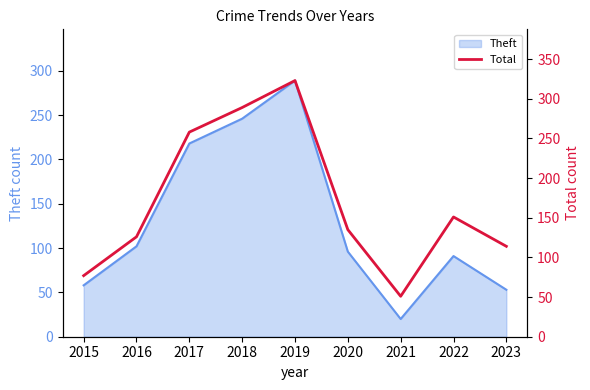

Which has a higher value, 2022 or 2019?

2019